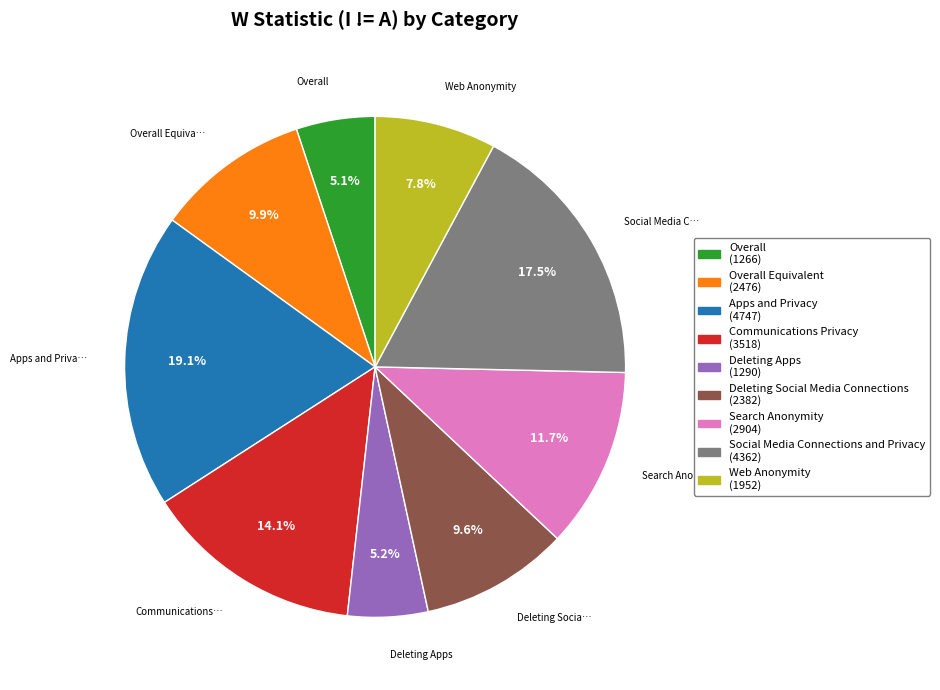

Is there any slice that represents more than half of the pie?

No